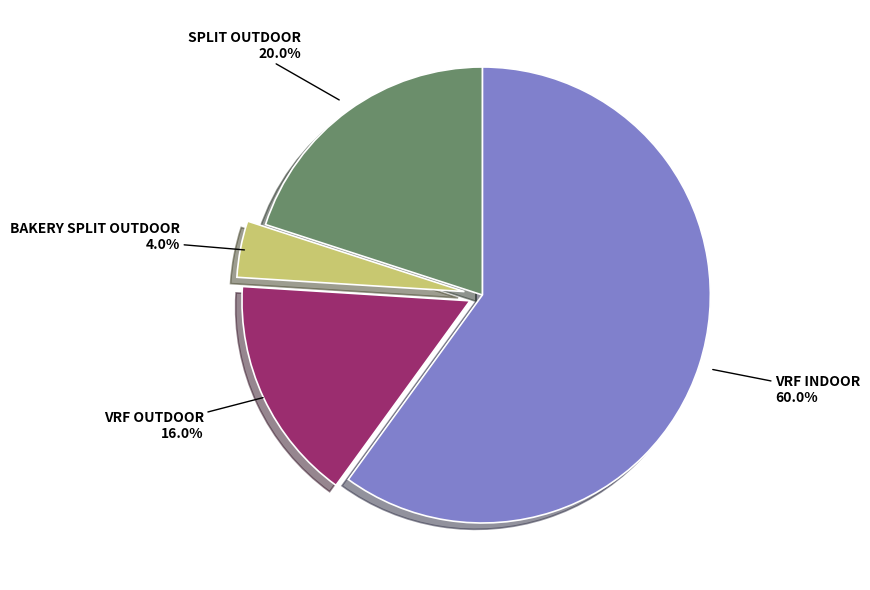

Is there a majority slice in this chart?

Yes